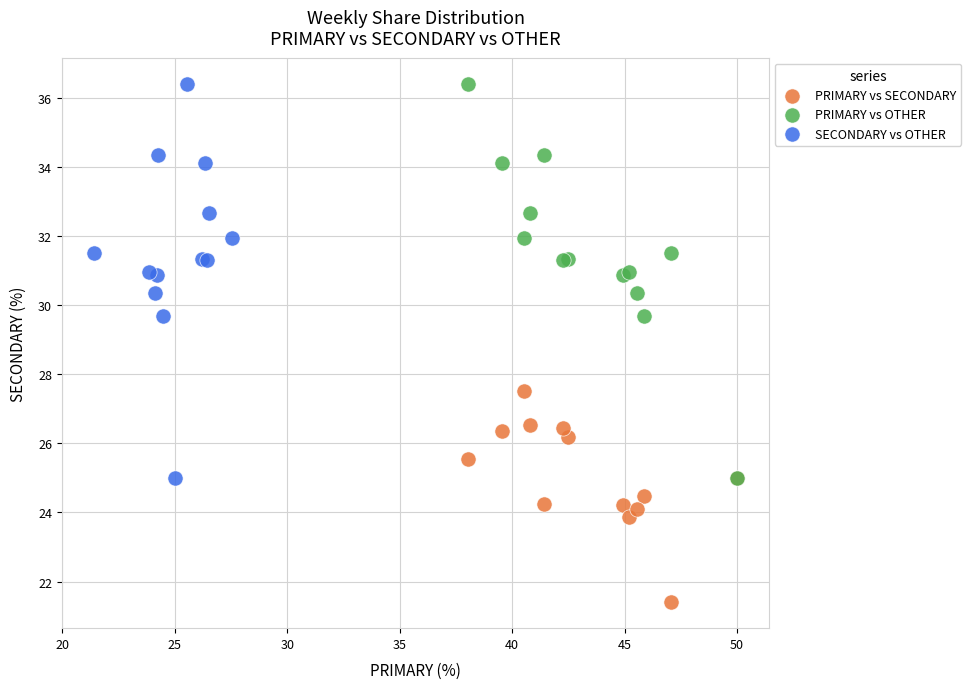

What are all the series names shown in the legend?

PRIMARY vs SECONDARY, PRIMARY vs OTHER, SECONDARY vs OTHER